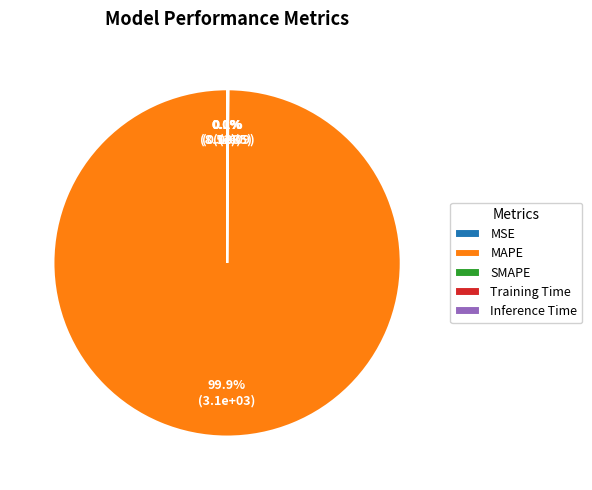

True or false: SMAPE accounts for 0% of the total.

True